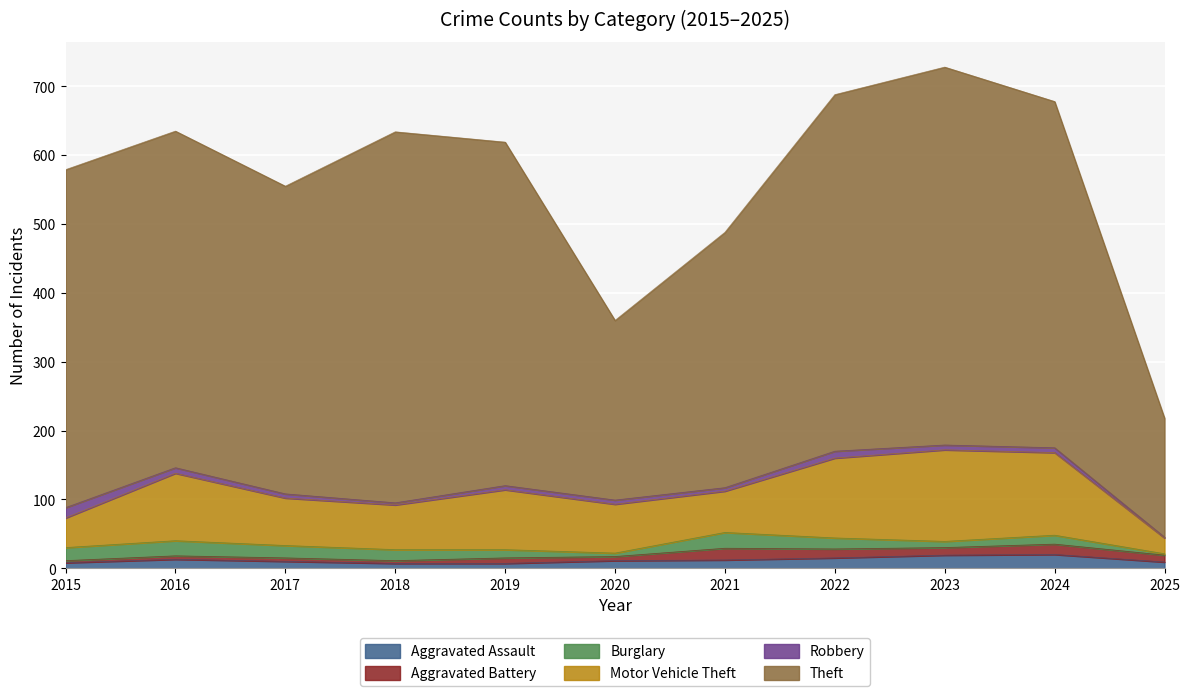

What is the total value across all series at 2018?

634